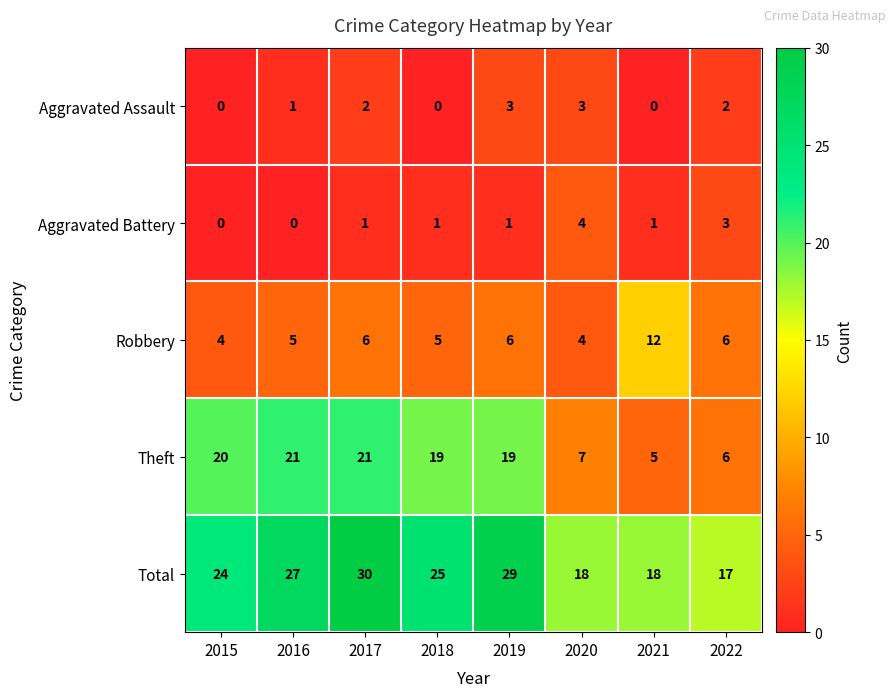

What is the maximum value for Aggravated Battery?

4